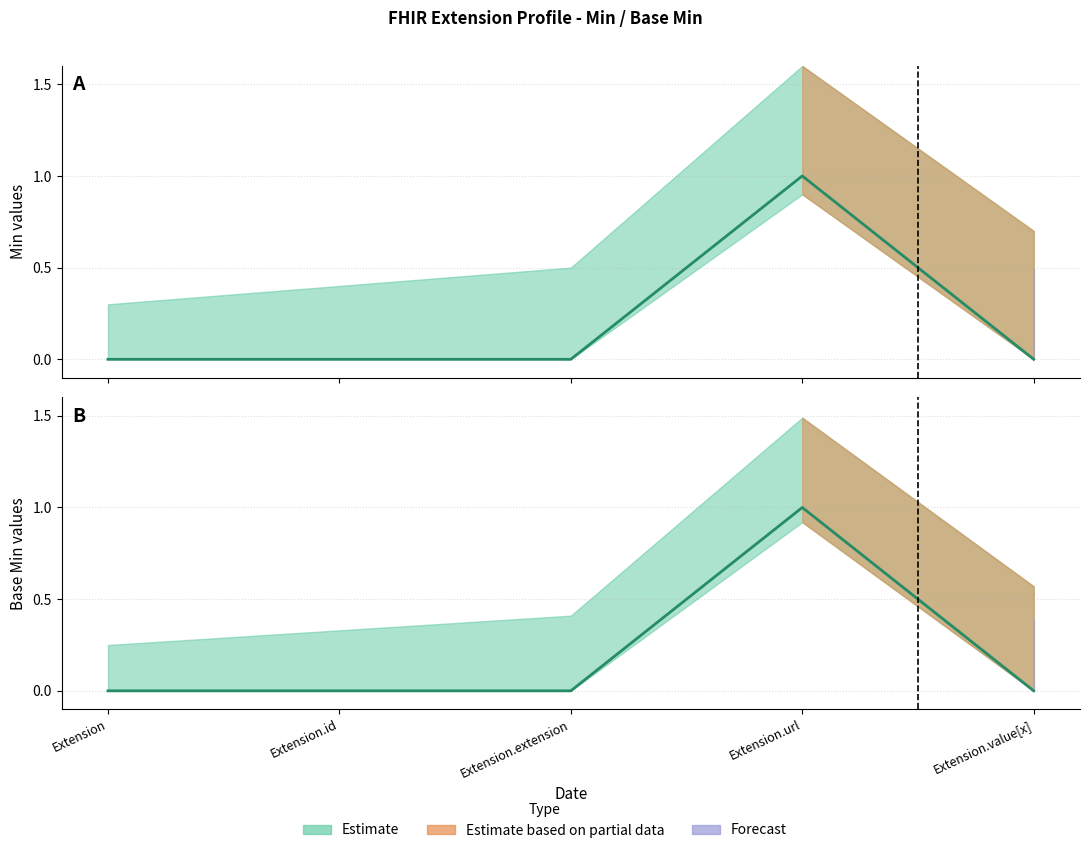

What is the label of the 5th point from the left?

Extension.value[x]